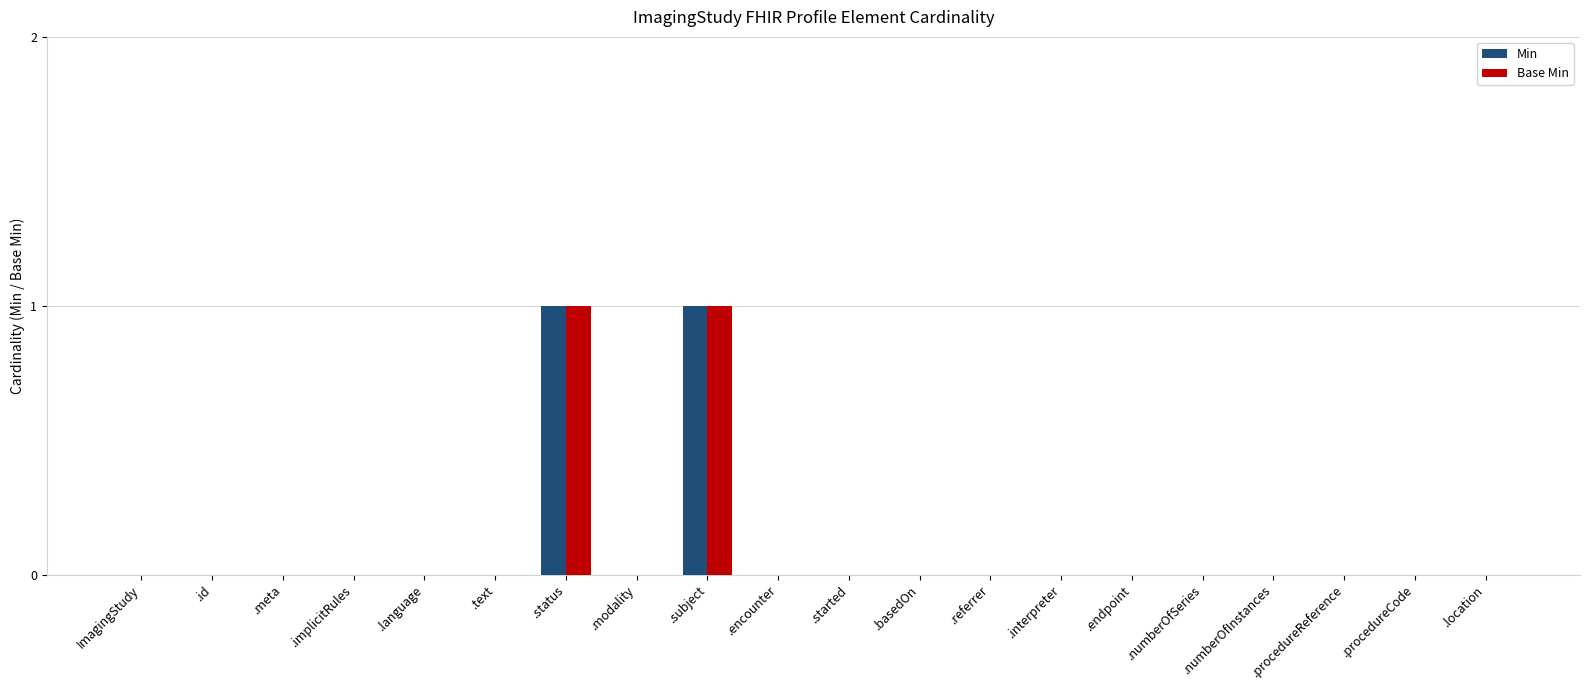

Is the value of Base Min at .subject greater than the value of Min at .location?

Yes